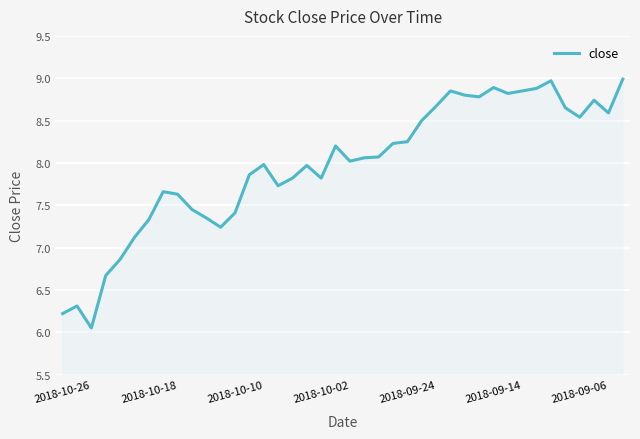

What is the maximum value shown in the chart?

9.0